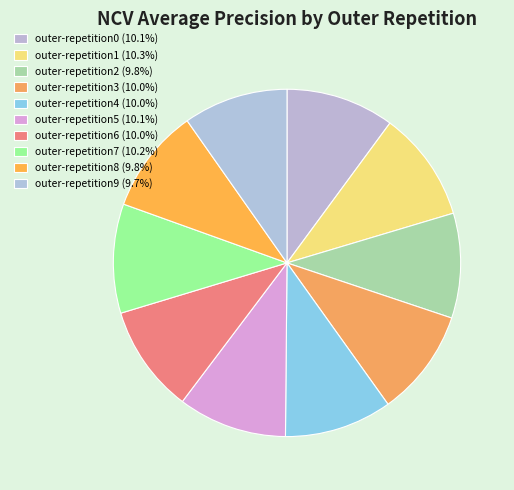

How many slices are in this pie chart?

10